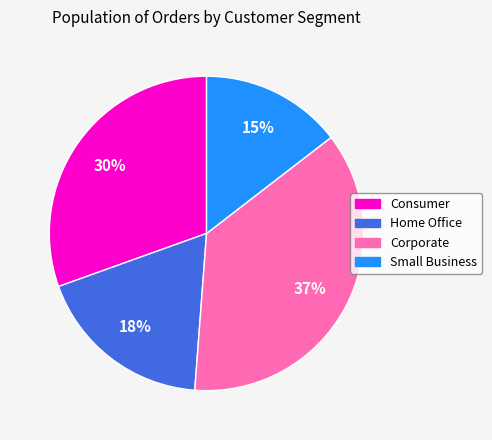

How many segments does this pie chart have?

4